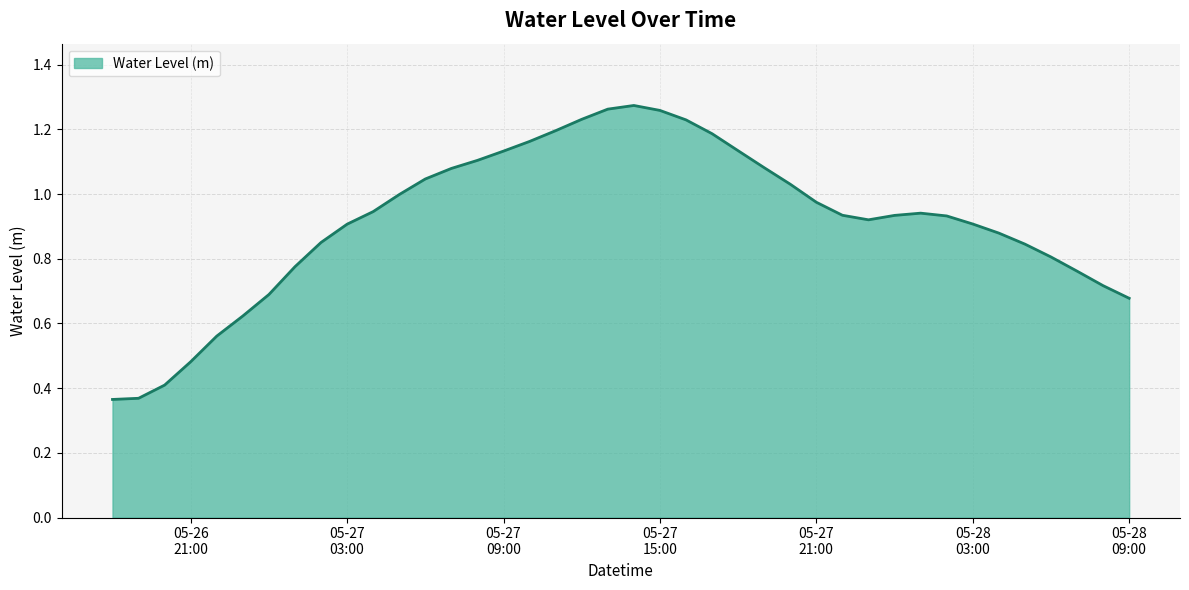

How many lines are shown in the chart?

1